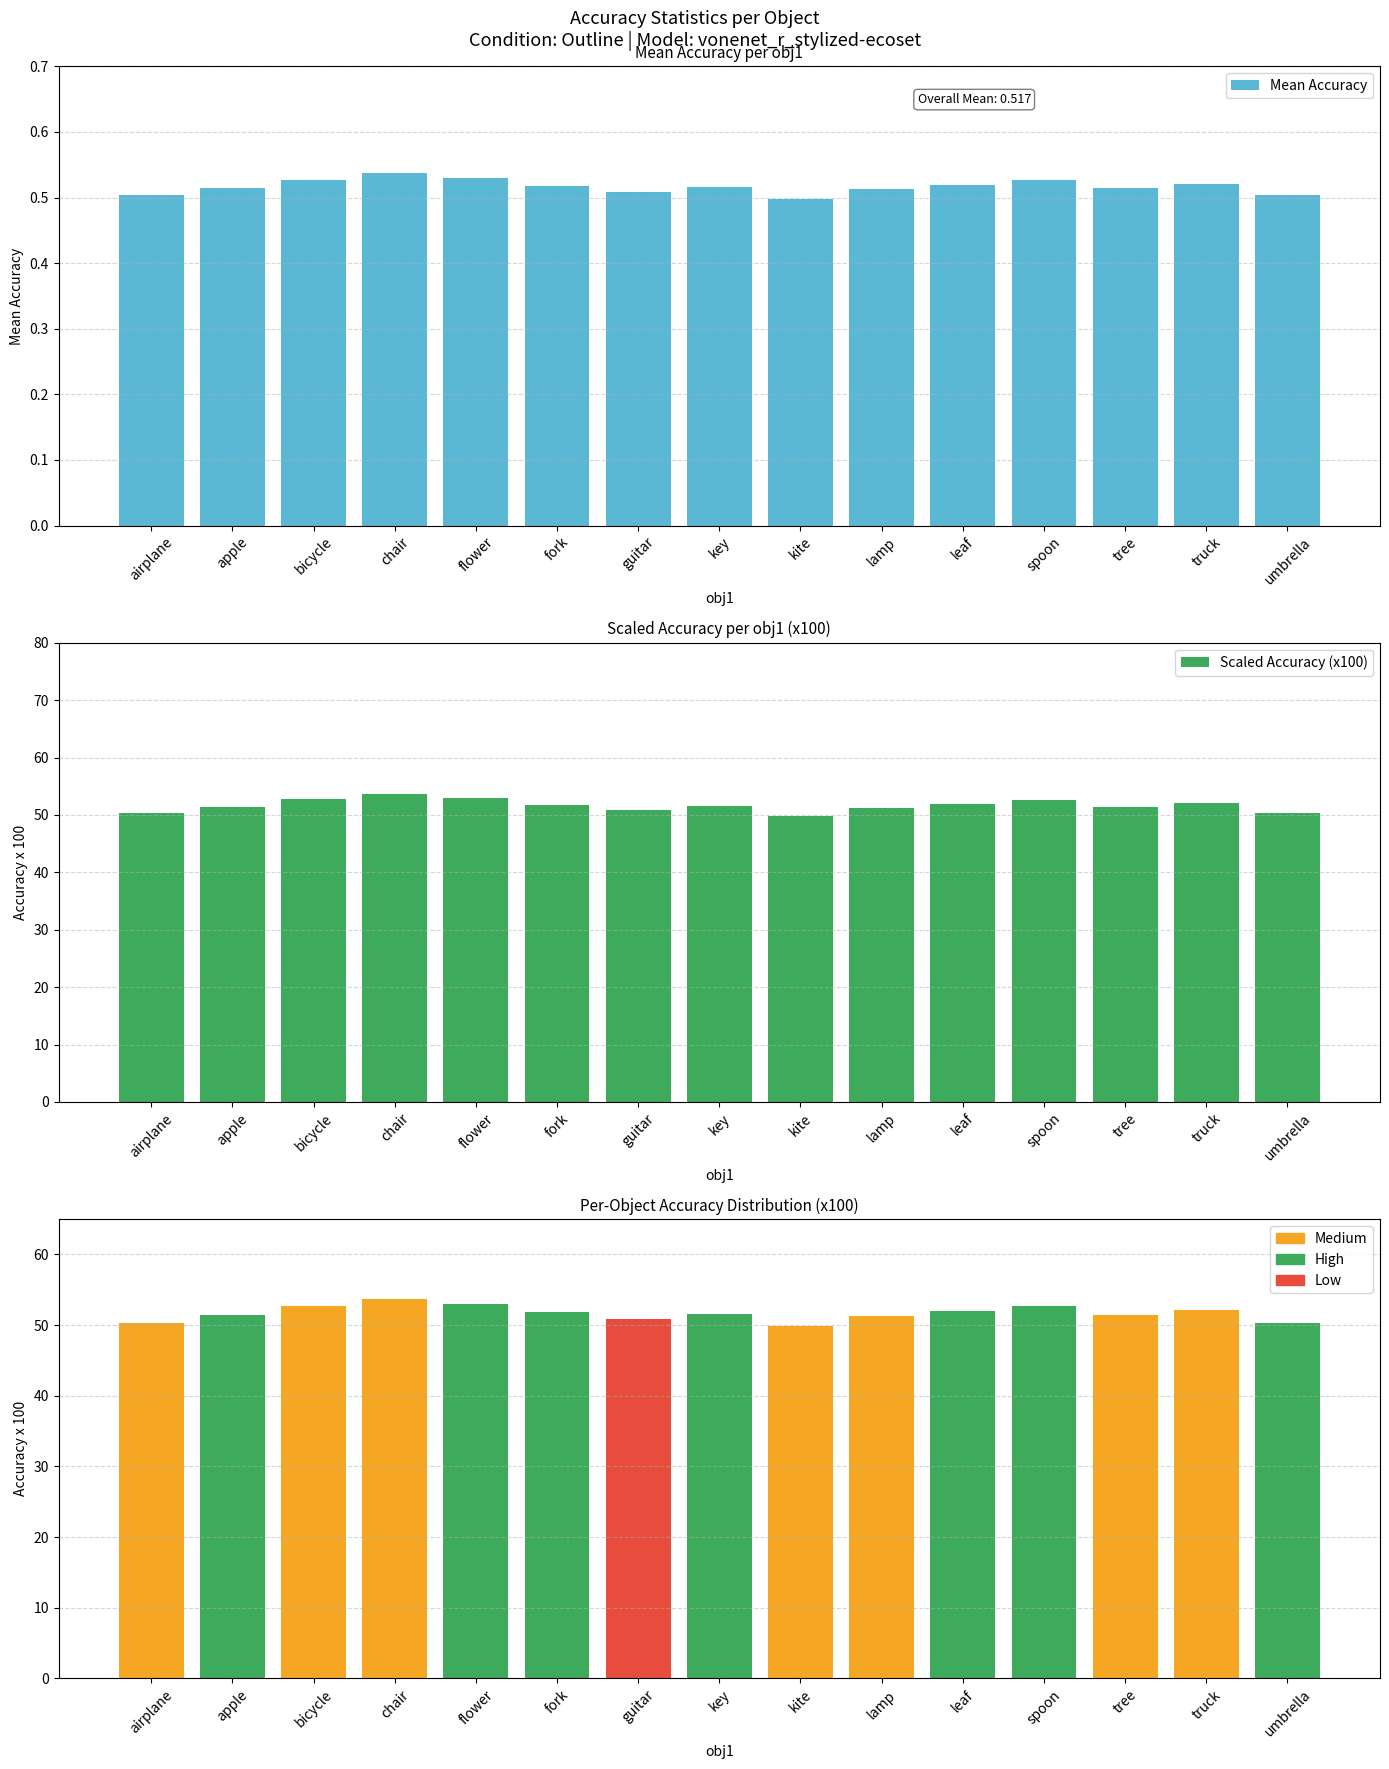

What is the label of the 11th bar from the left?

leaf